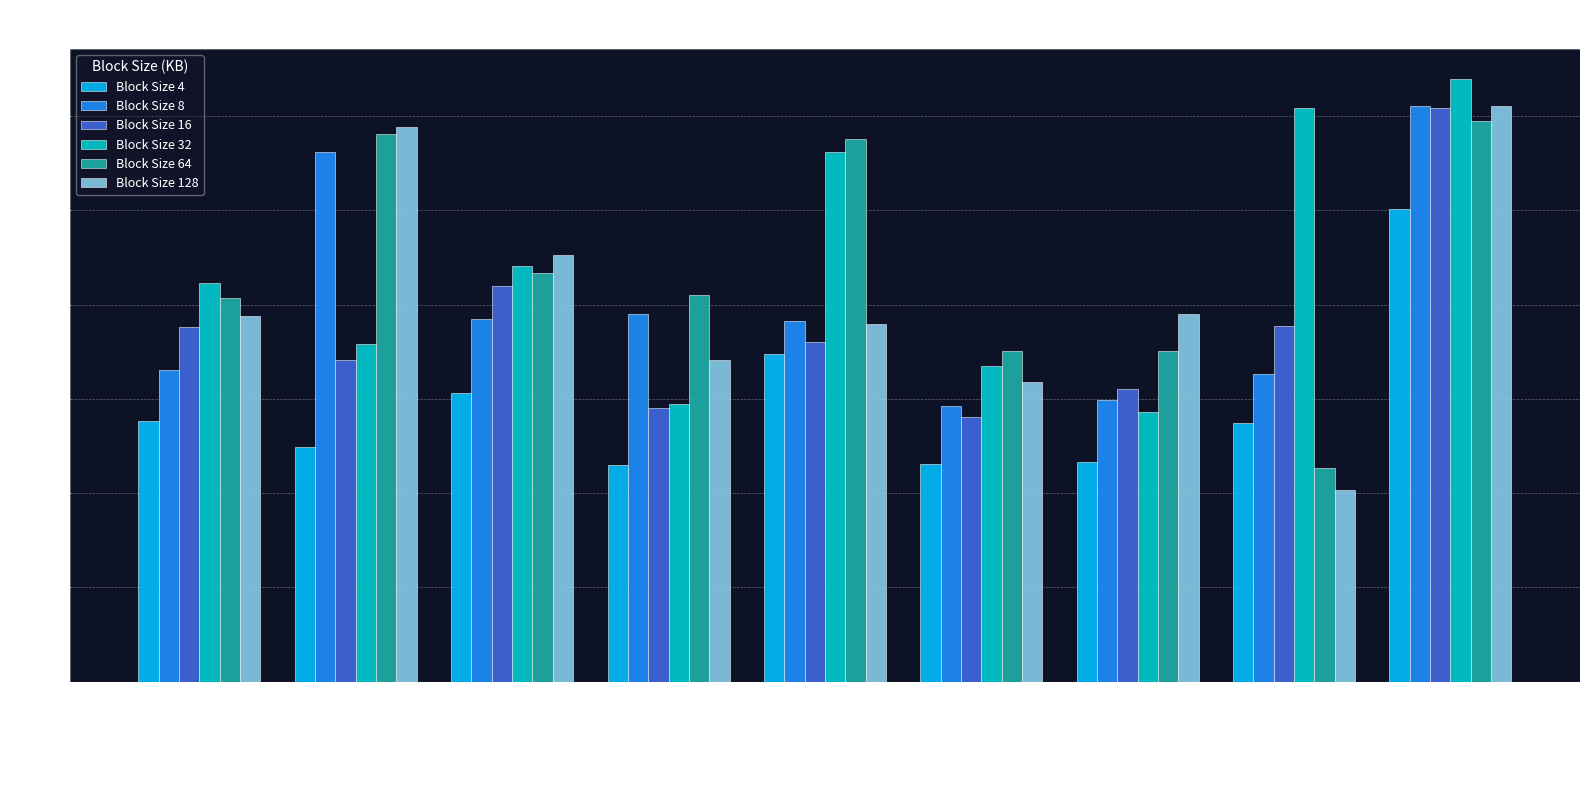

At which category is the sum across all series the highest?

WDC_WD20NPVT-00Z2TT0